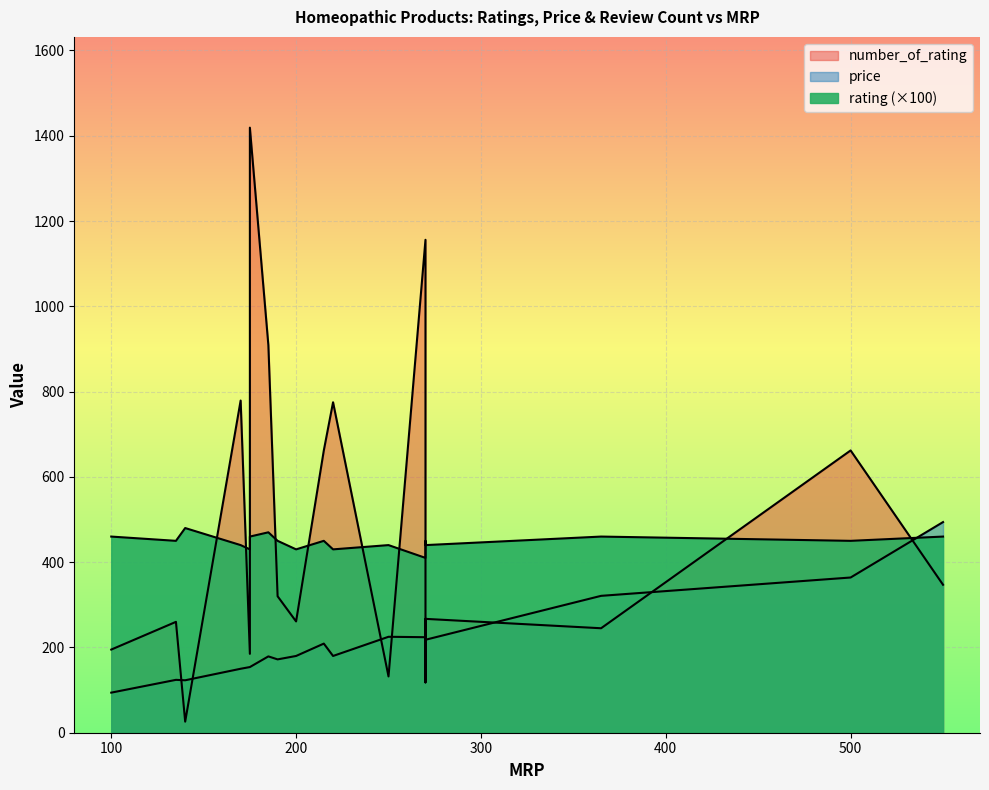

Read the price value at 270.

224.0